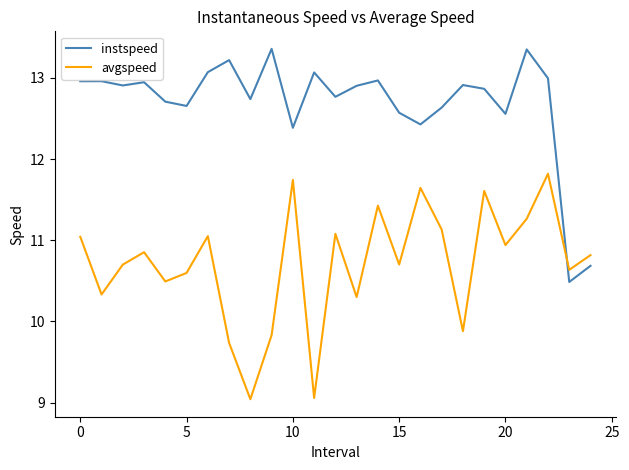

Which series ends up on top after the final intersection of instspeed and avgspeed?

avgspeed